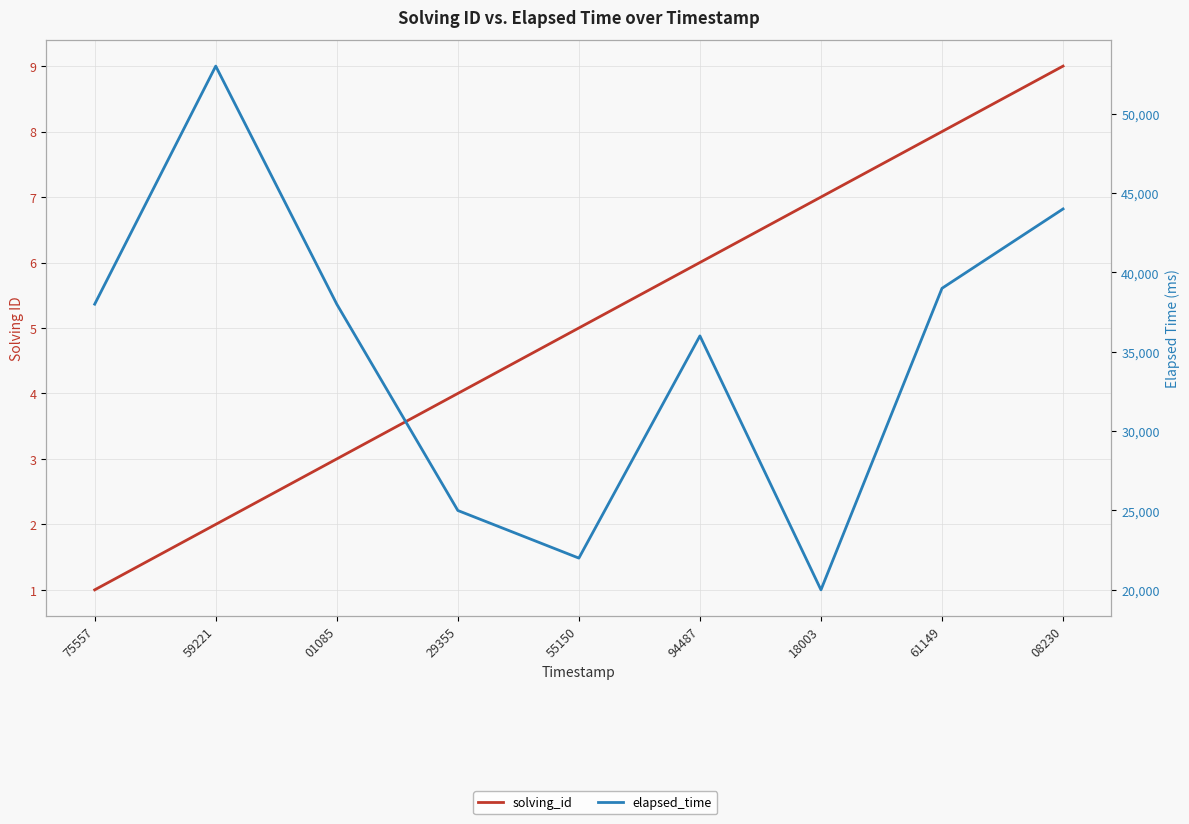

How many data points in elapsed_time are above 38000?

3